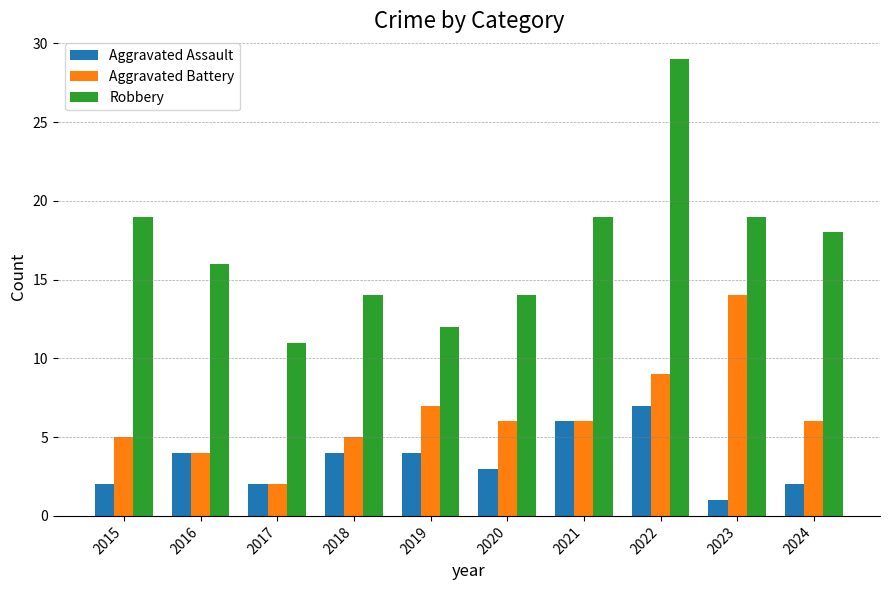

Read the Aggravated Battery value at 2020.

6